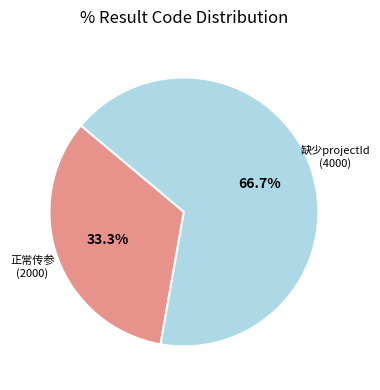

How many segments does this pie chart have?

2